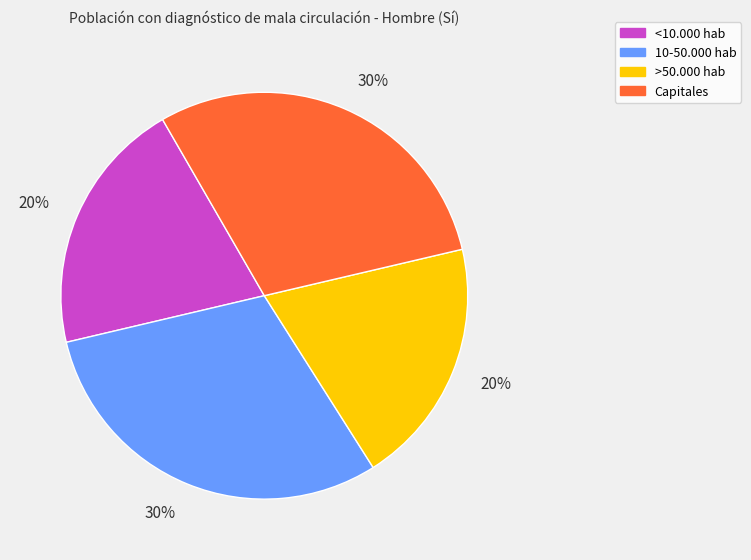

Is there any slice that represents more than half of the pie?

No